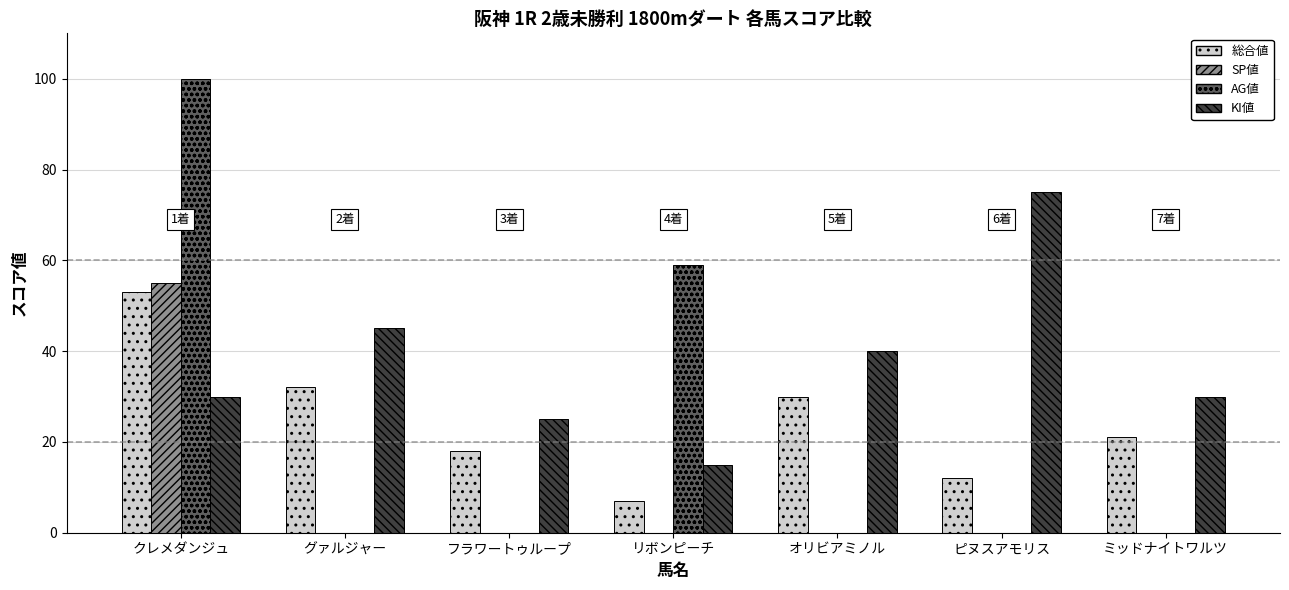

Is the value of KI値 at ピヌスアモリス greater than the value of SP値 at ピヌスアモリス?

Yes